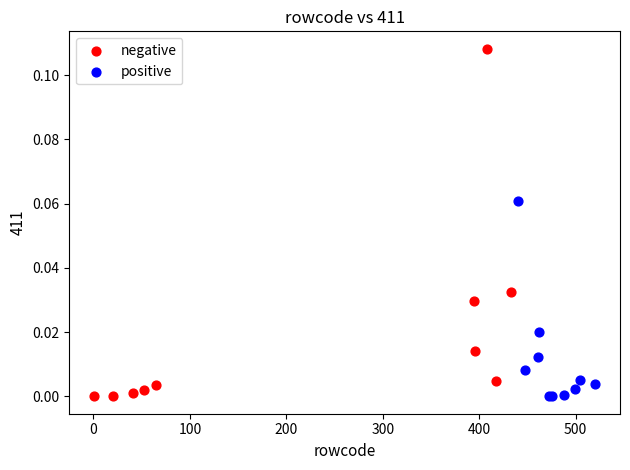

What are all the series names shown in the legend?

negative, positive